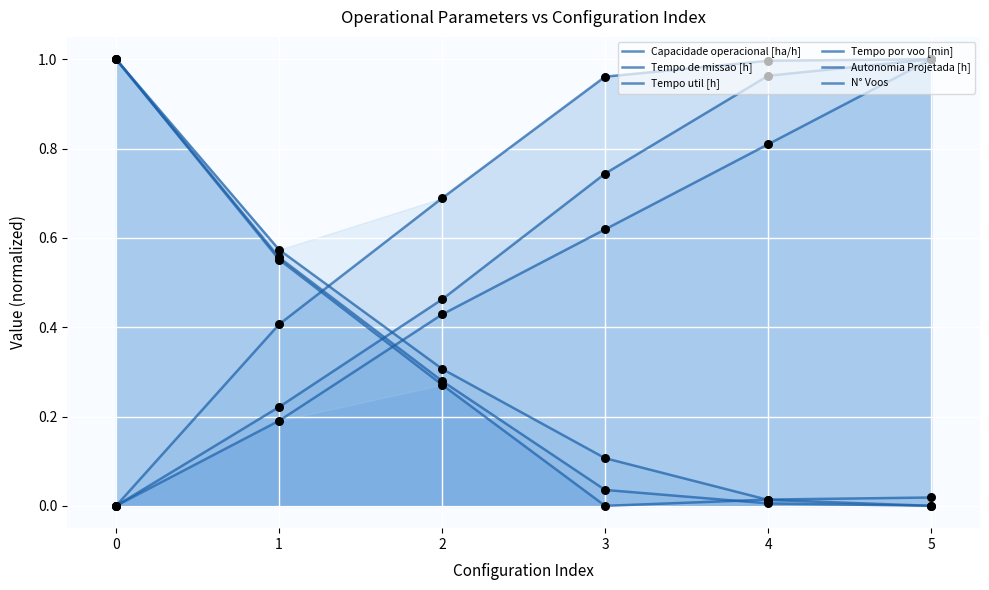

Which series has the largest total across all categories?

Capacidade operacional [ha/h]